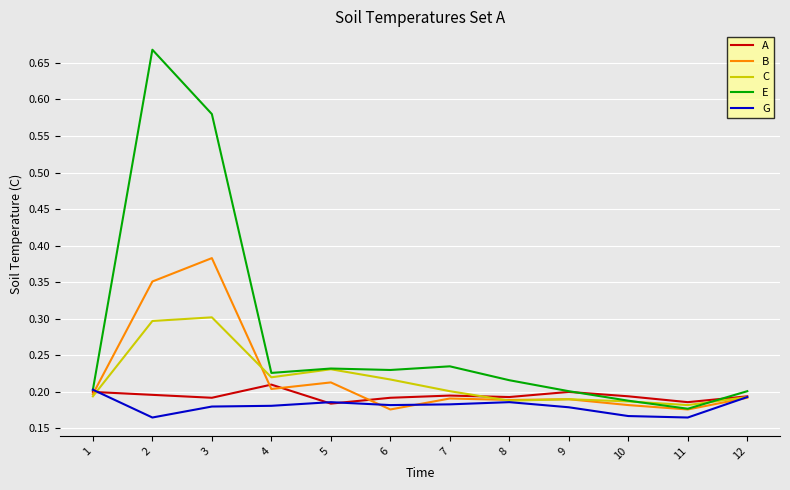

Which series has the widest spread of values?

E